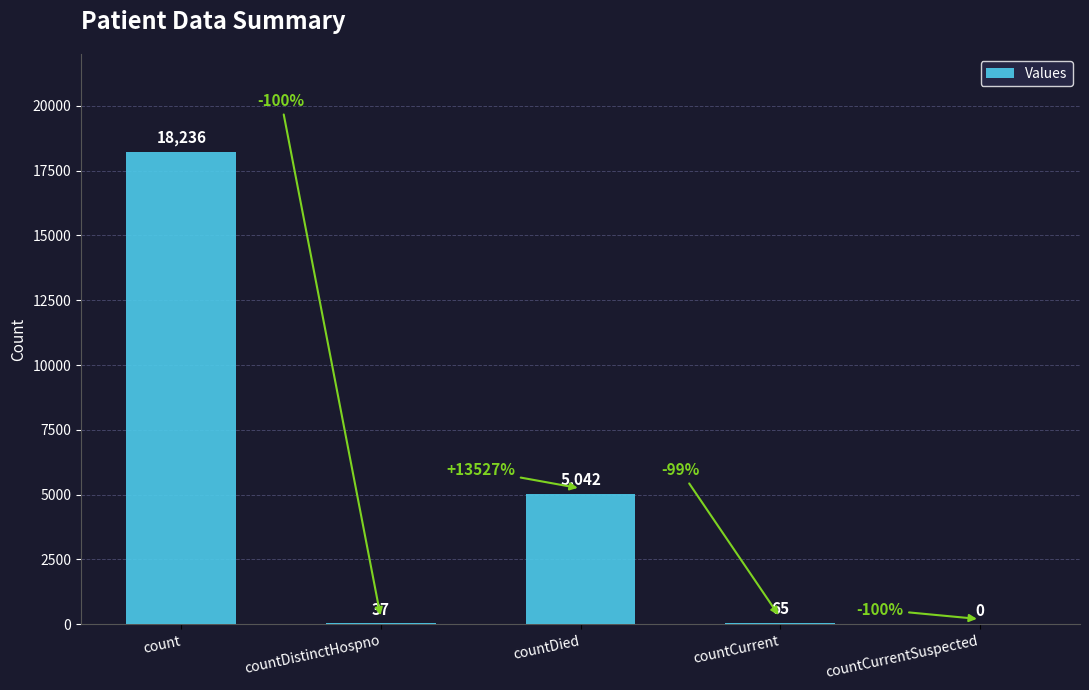

Are the bars horizontal?

No